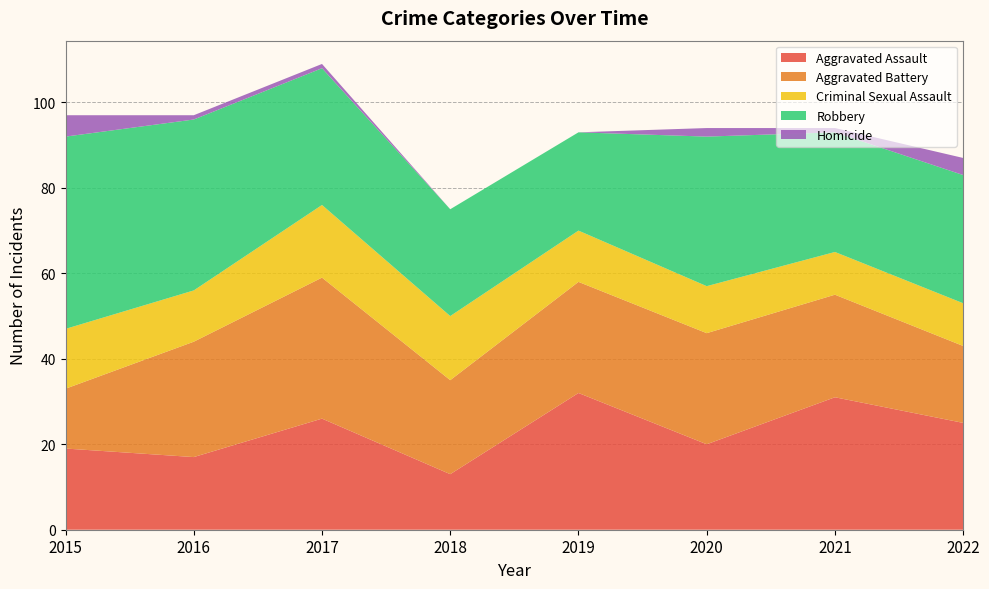

Reading left to right, list all the values displayed in this chart.

Aggravated Assault: 2015=19	2016=17	2017=26	2018=13	2019=32	2020=20	2021=31	2022=25
Aggravated Battery: 2015=14	2016=27	2017=33	2018=22	2019=26	2020=26	2021=24	2022=18
Criminal Sexual Assault: 2015=14	2016=12	2017=17	2018=15	2019=12	2020=11	2021=10	2022=10
Robbery: 2015=45	2016=40	2017=32	2018=25	2019=23	2020=35	2021=28	2022=30
Homicide: 2015=5	2016=1	2017=1	2018=0	2019=0	2020=2	2021=1	2022=4